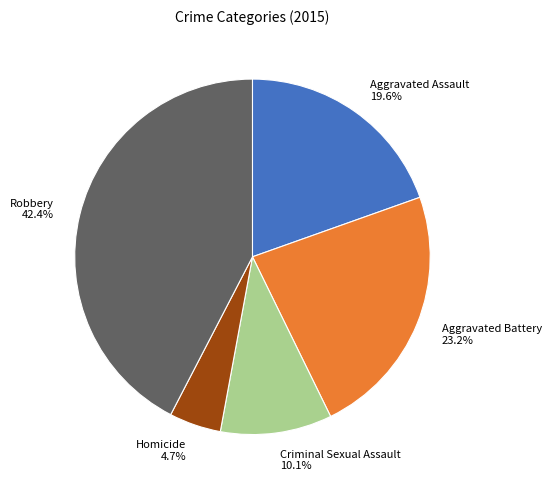

What is the ratio of the value at Criminal Sexual Assault to the value at Robbery?

0.2